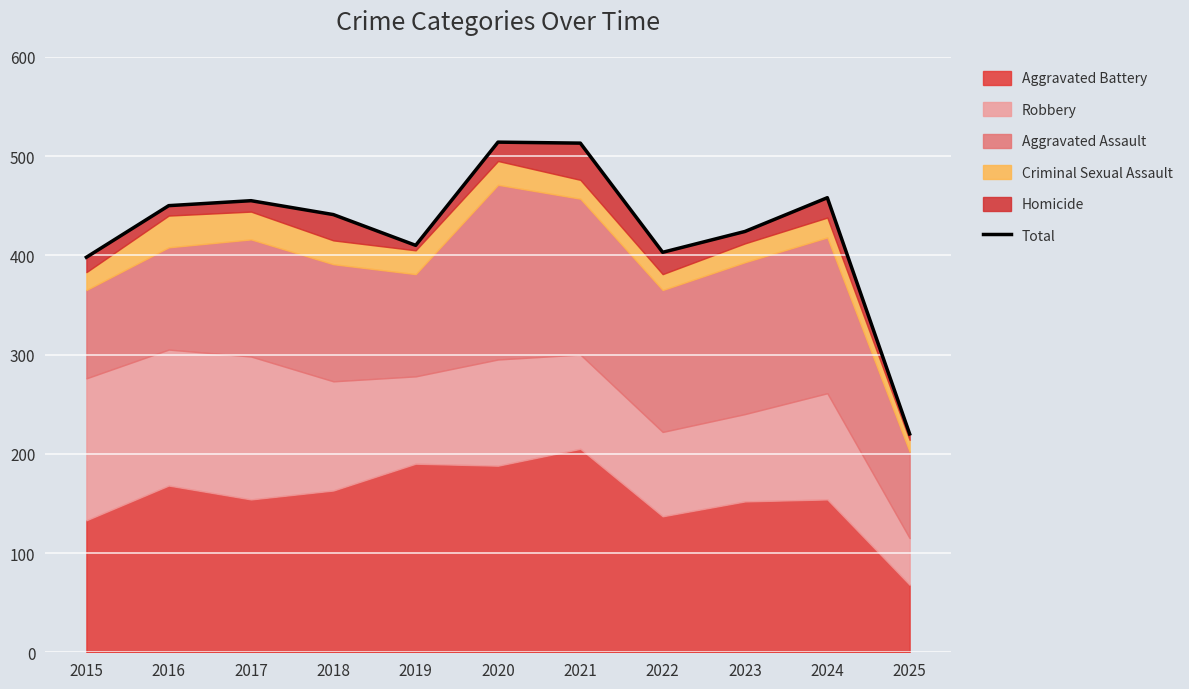

What is the difference between the values at 2018 and 2015?

43